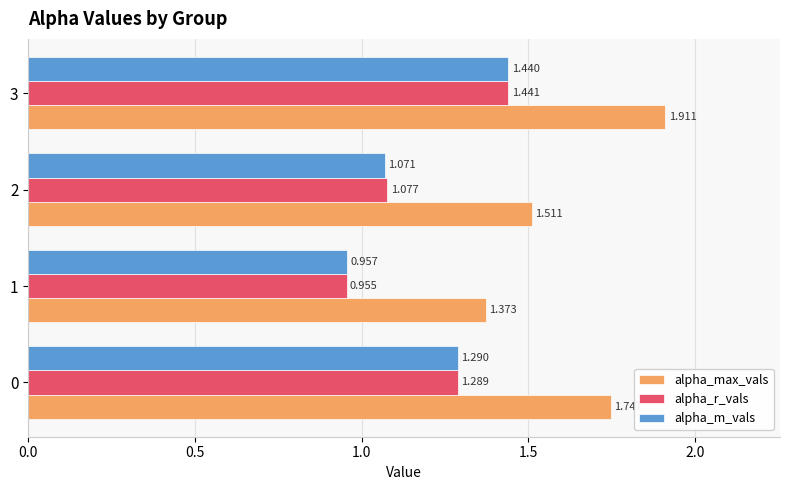

Is the value of alpha_r_vals at 0 greater than the value of alpha_m_vals at 2?

Yes